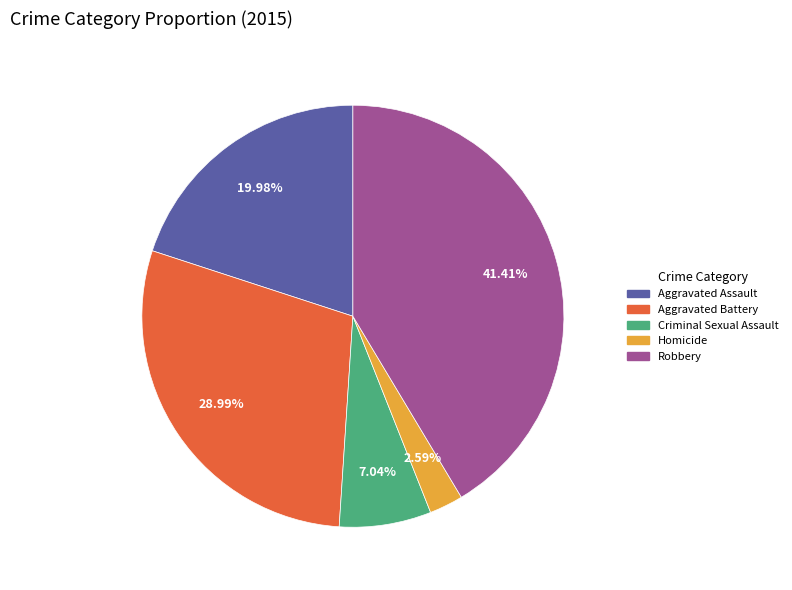

Count the number of slices in the pie.

5